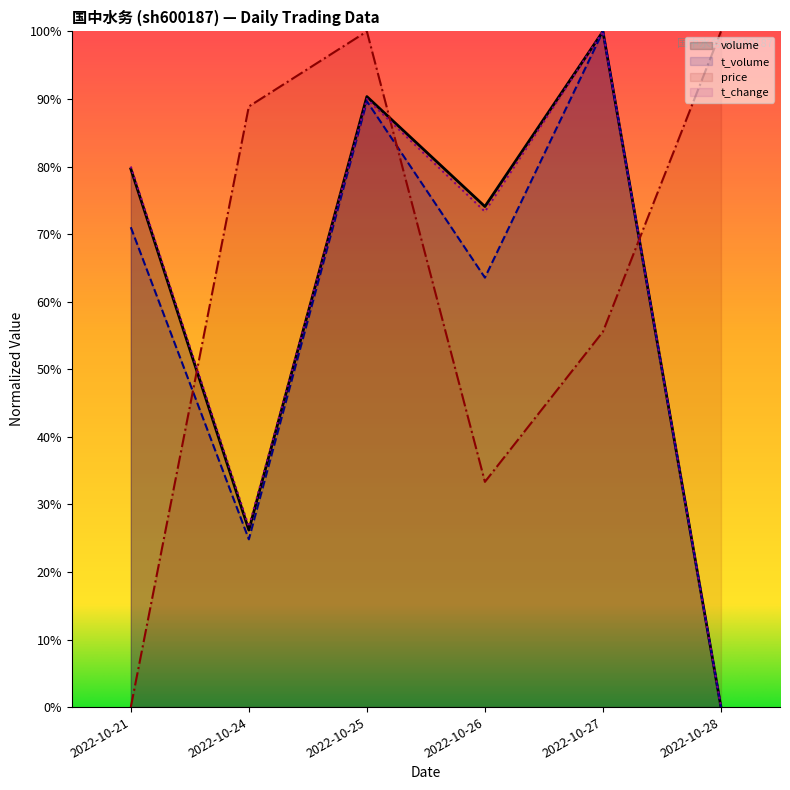

How many data points in price are above 88?

3